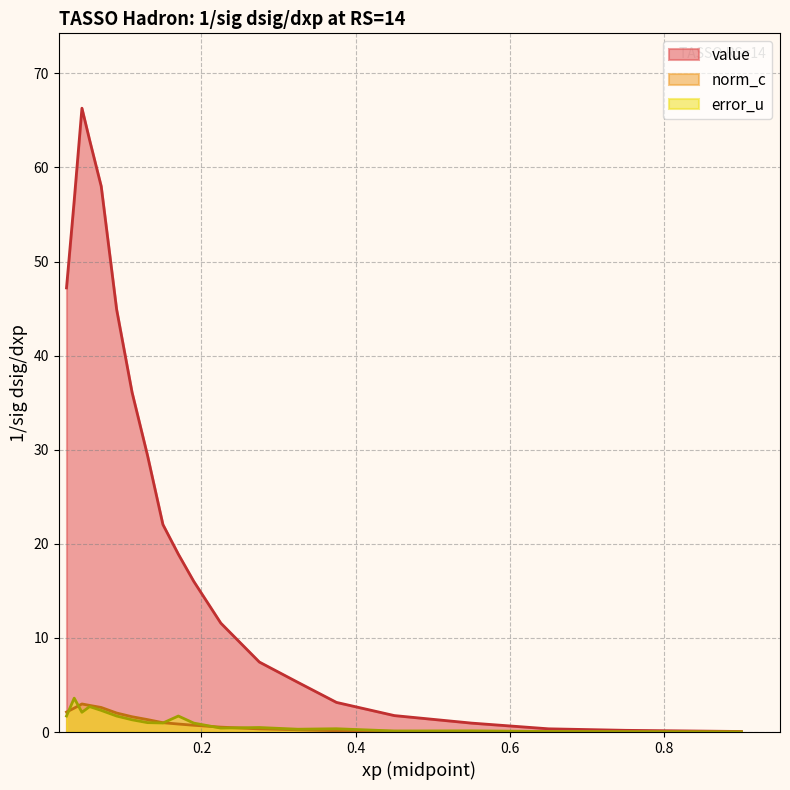

What is the difference between the maximum and minimum values in the error_u series?

3.6